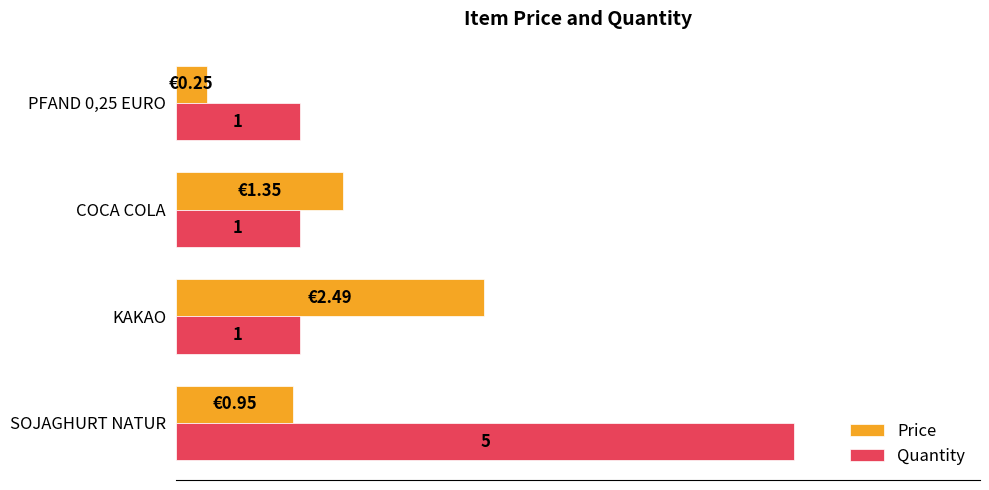

What are all the series names shown in the legend?

Price, Quantity